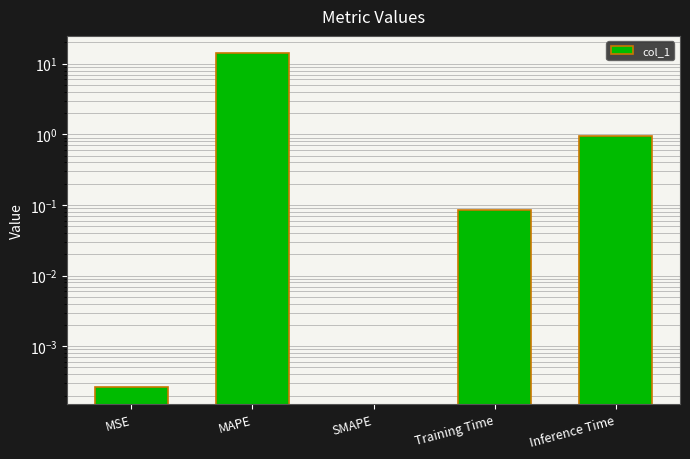

How many values exceed 0?

4